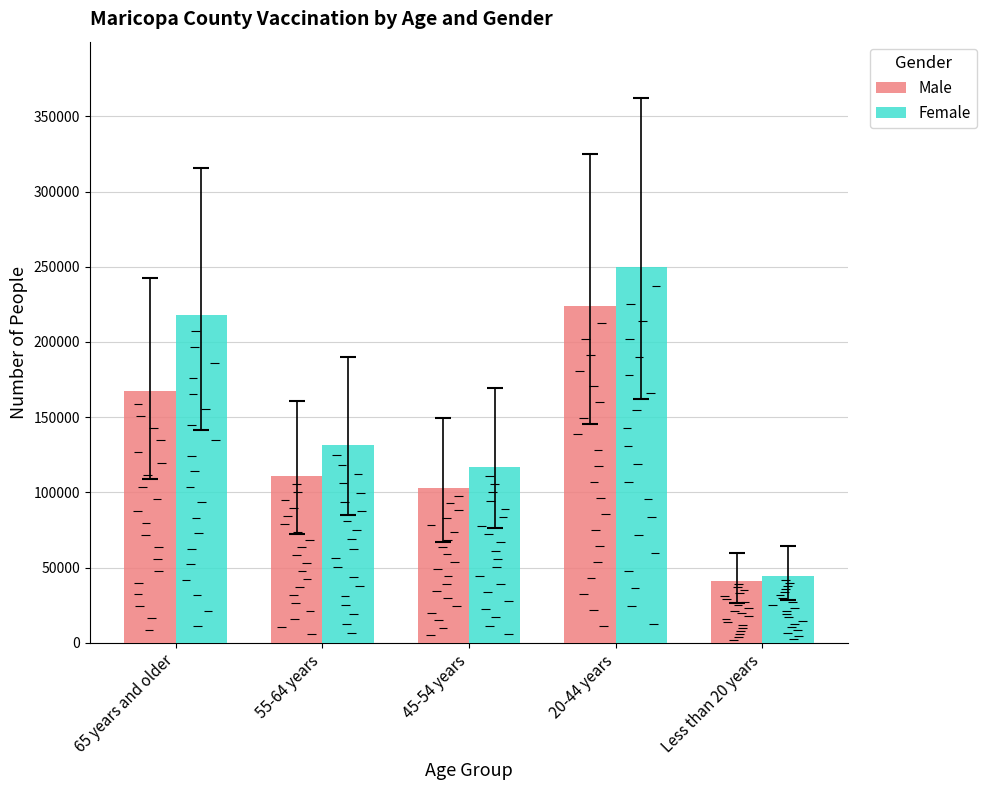

How many bars are there in each group?

2